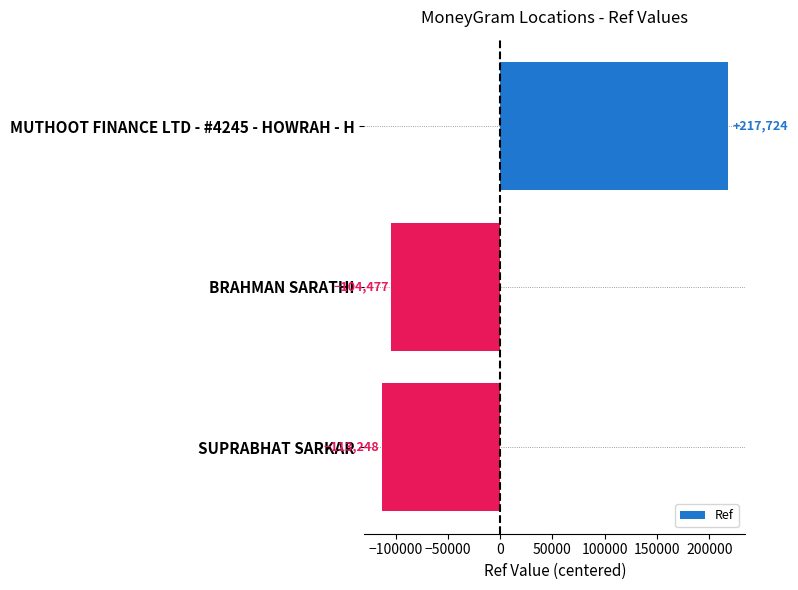

Is it true that the value at SUPRABHAT SARKAR is -113247.7?

True